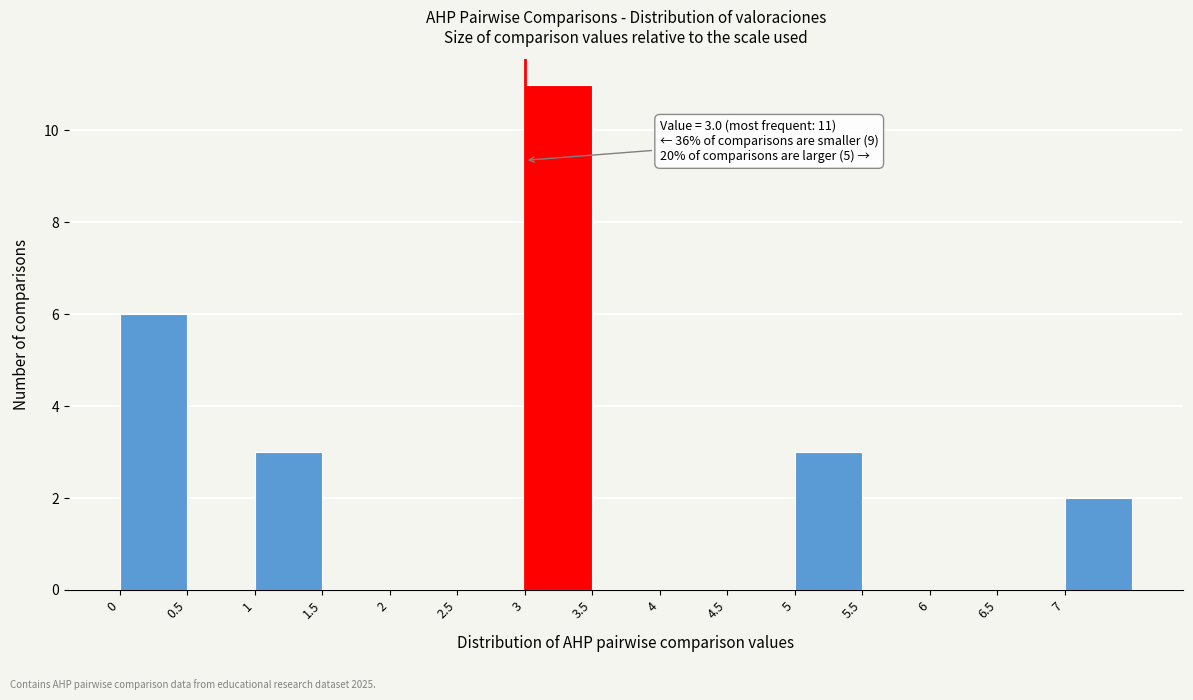

Over which range of the x-axis is the bar tallest?

3.0 to 3.5